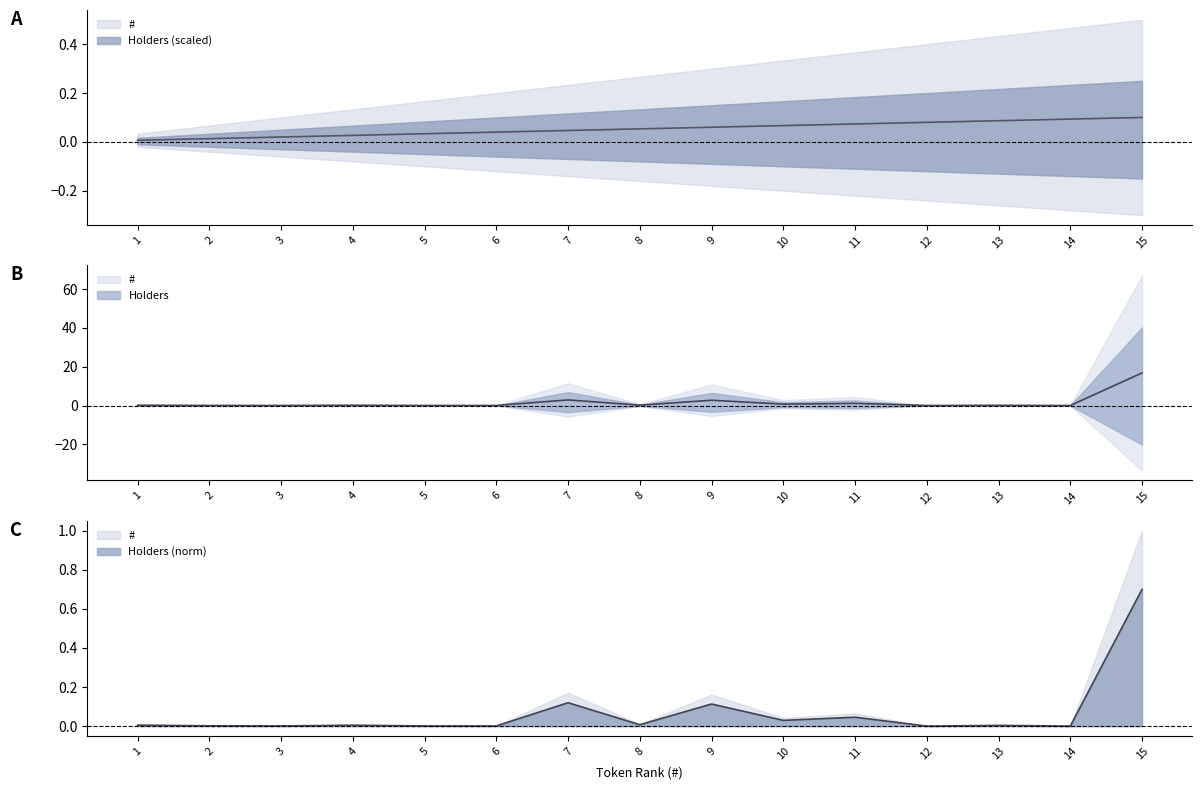

At which category does the chart reach its minimum across all series?

14